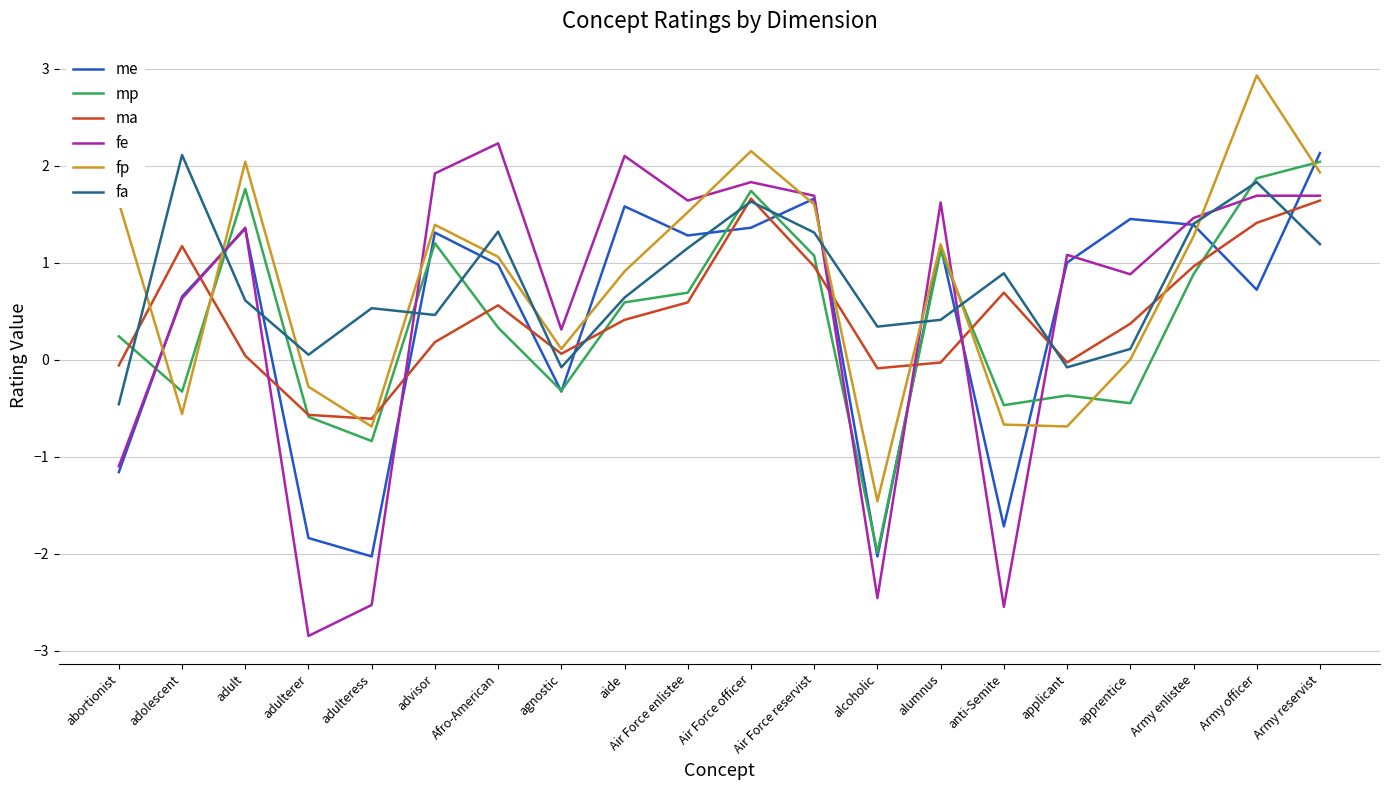

At which label does fe reach its minimum?

adulterer